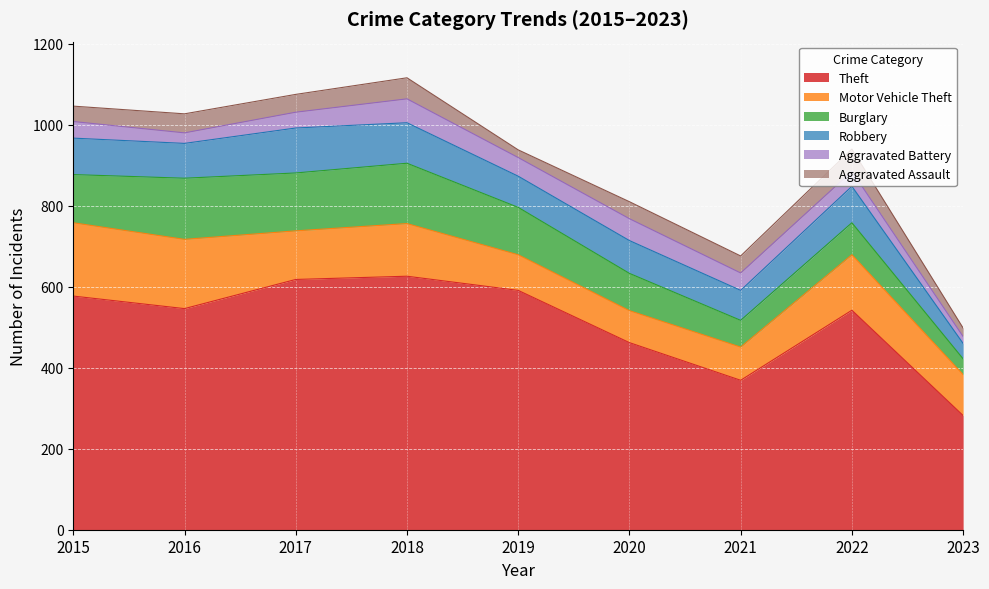

What is the total value across all series at 2021?

676